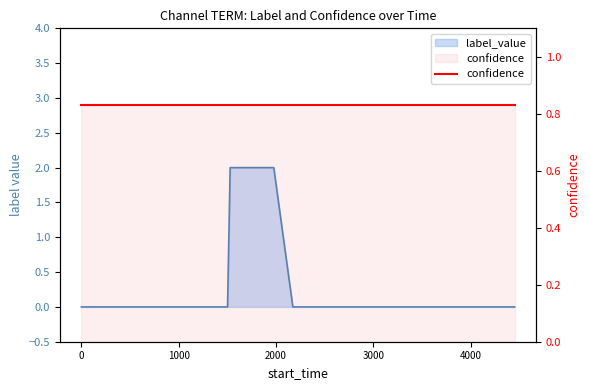

The chart shows a value of 1 at 2714. True or false?

False